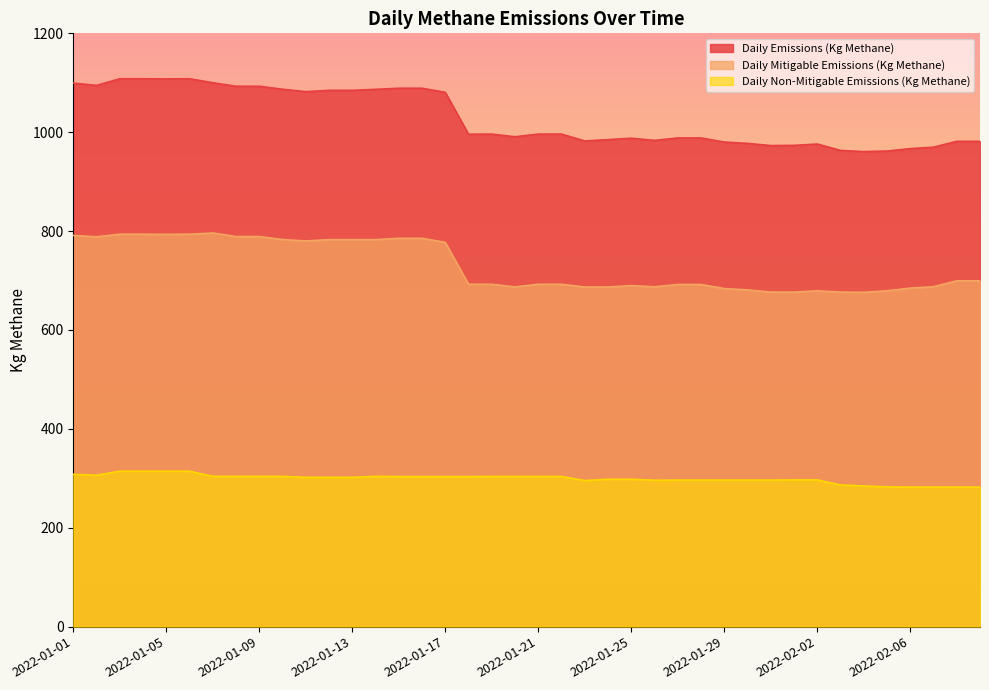

What is the label of the 24th point from the right?

2022-01-17